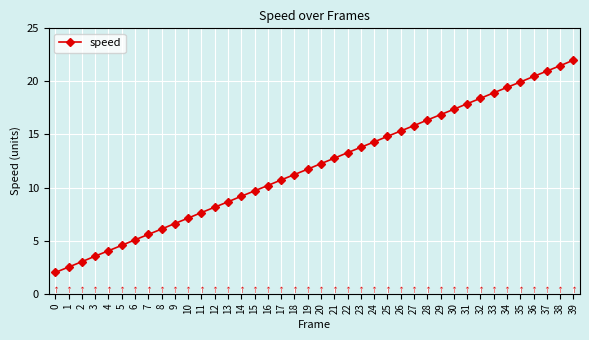

The chart shows a value of 30.4 at 37. True or false?

False